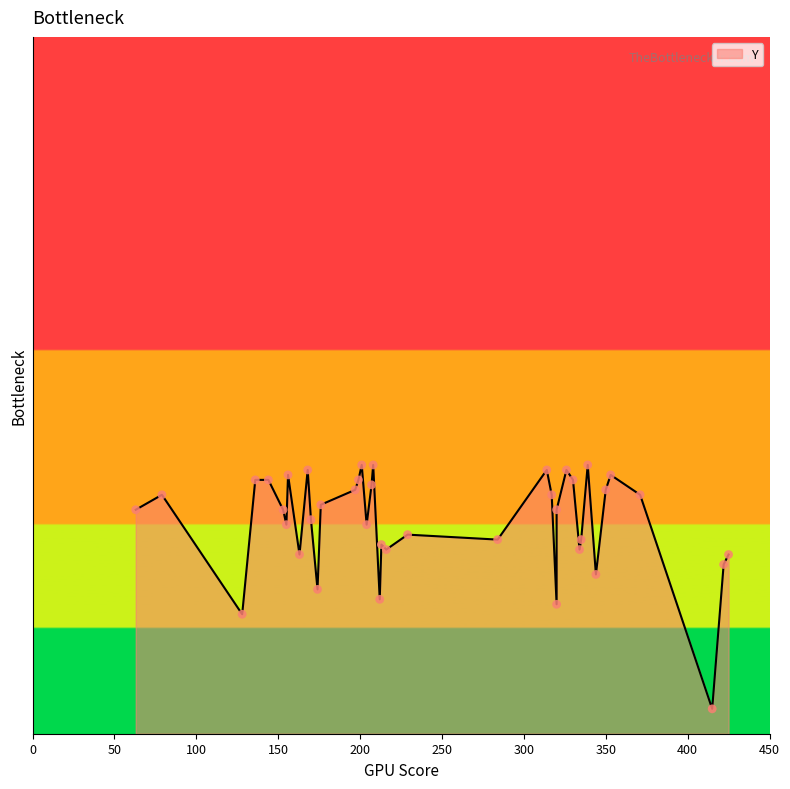

What is the change in value from 15 to 20?

+3